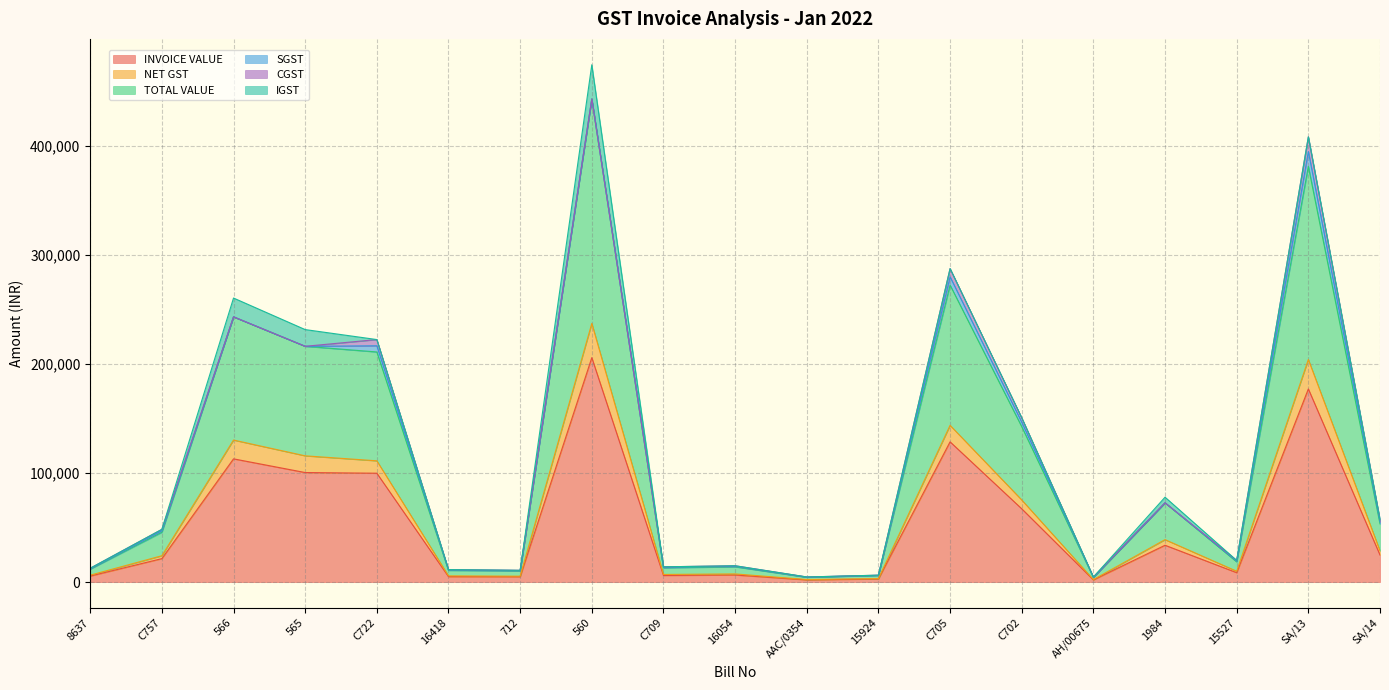

At which label is NET GST closest to 119670?

565